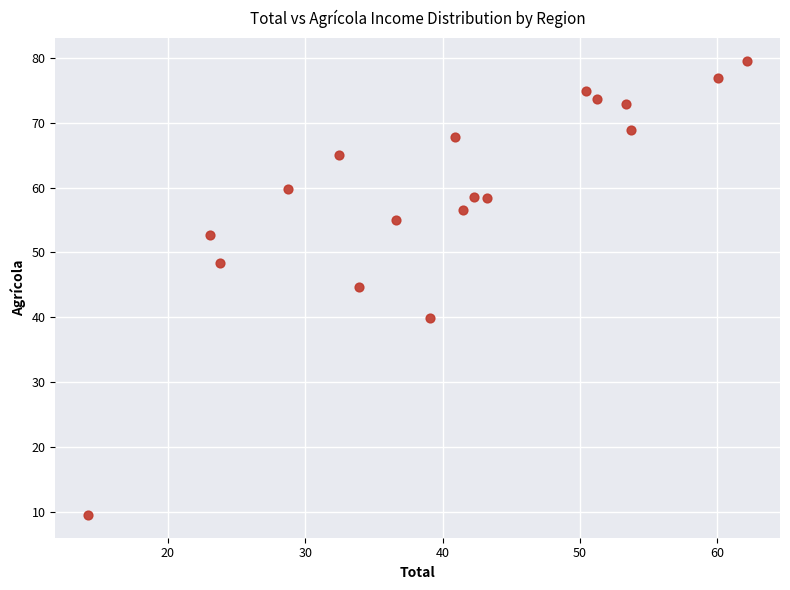

What is the range of Y values (max minus min)?

70.0